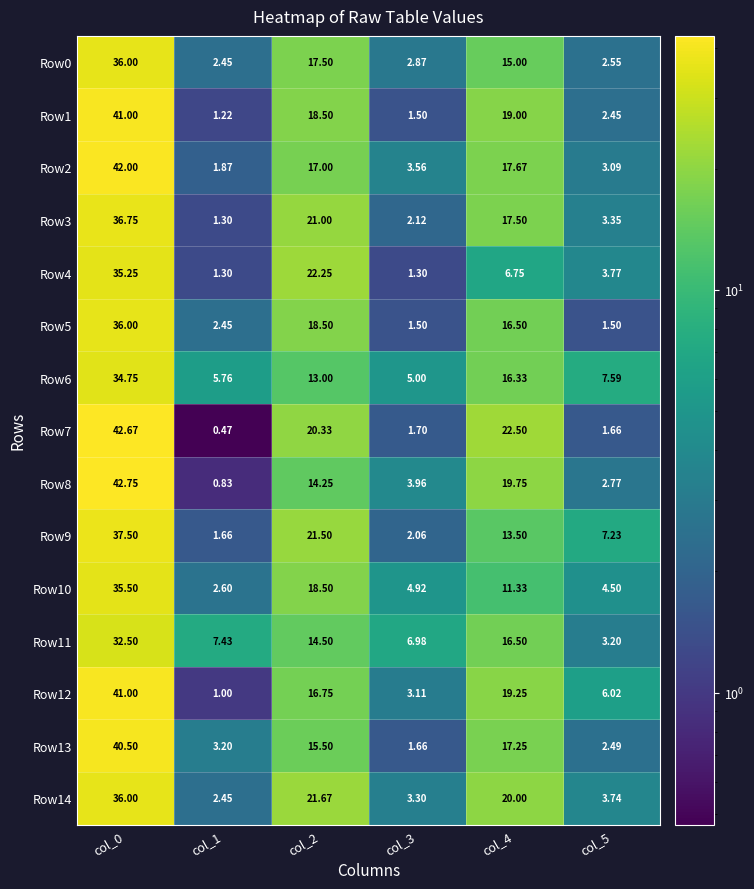

What is the maximum value shown in the chart?

42.8